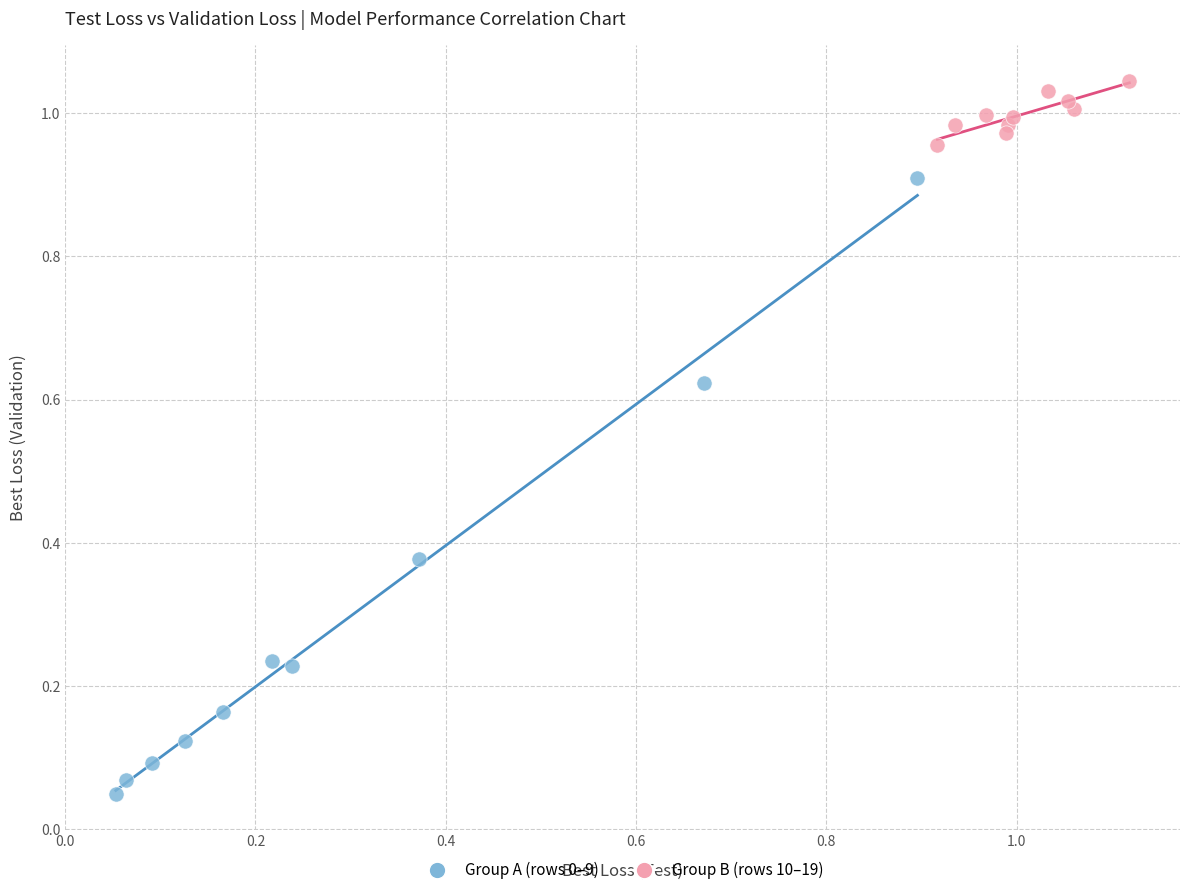

Which series contains the highest Y value?

Group B (rows 10–19)